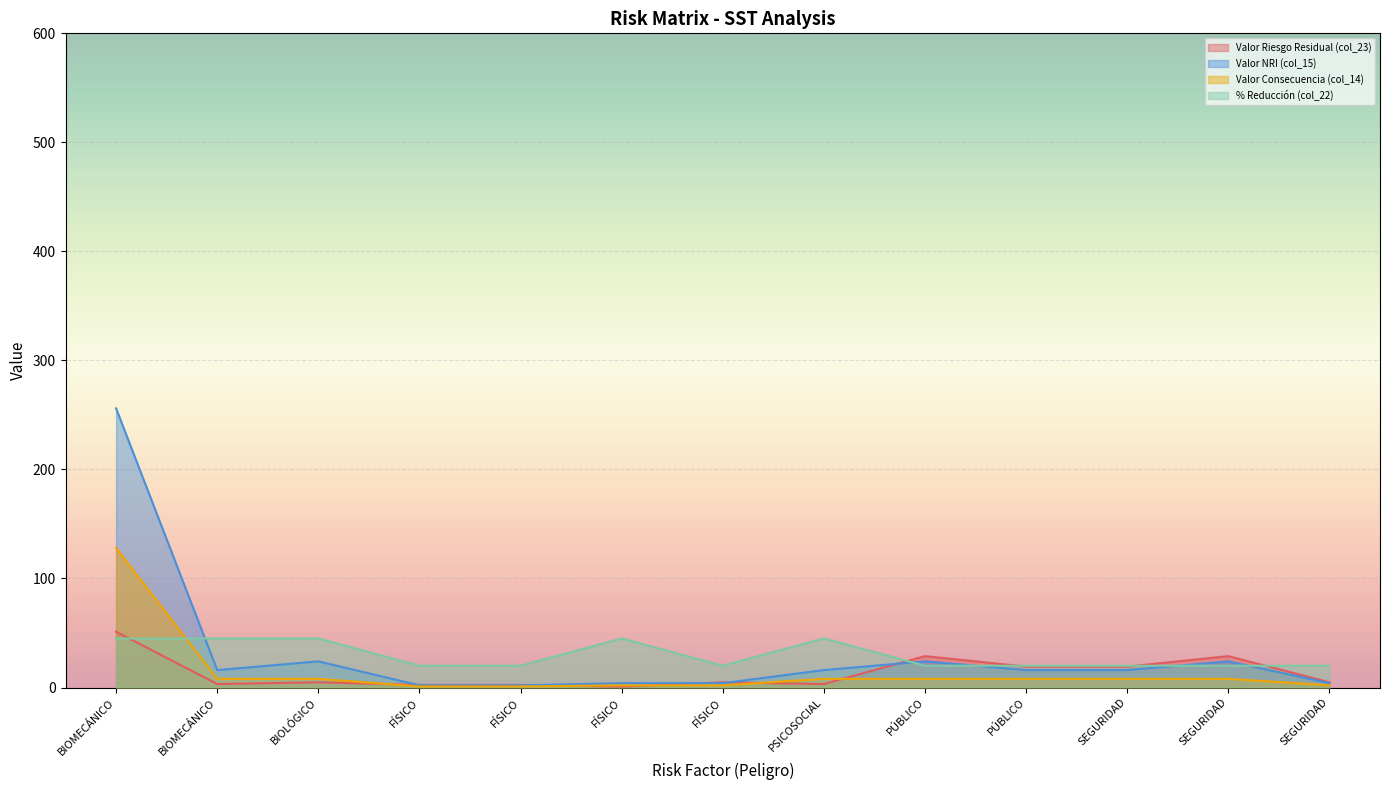

At how many categories does at least one series exceed 8?

13